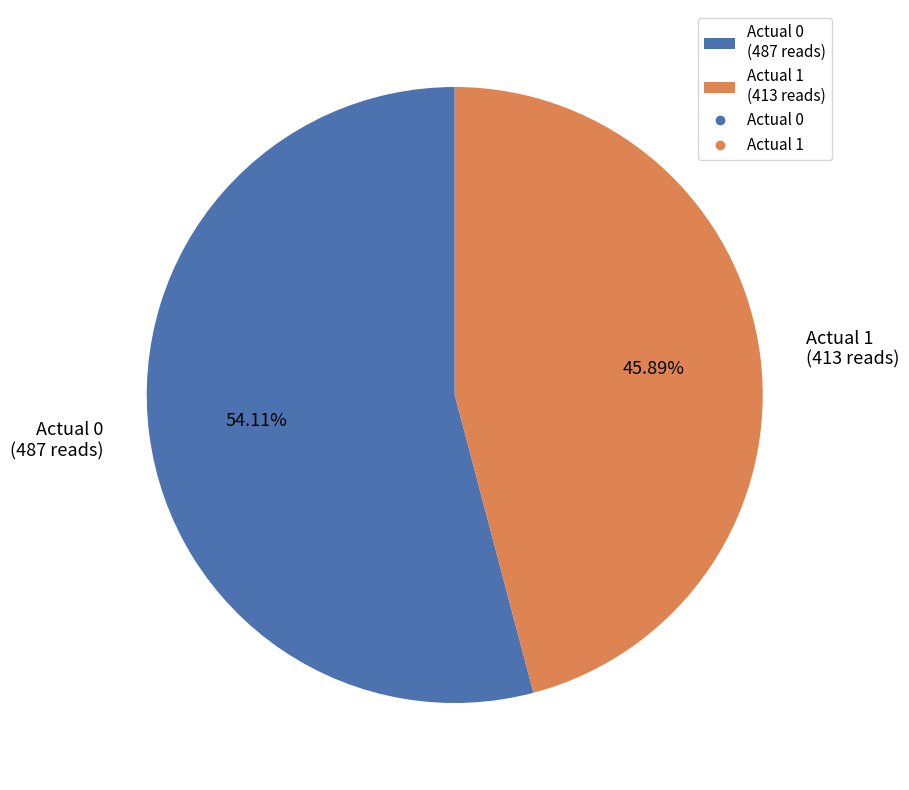

Approximately how many times larger is the value at Actual 1 compared to Actual 0?

0.8